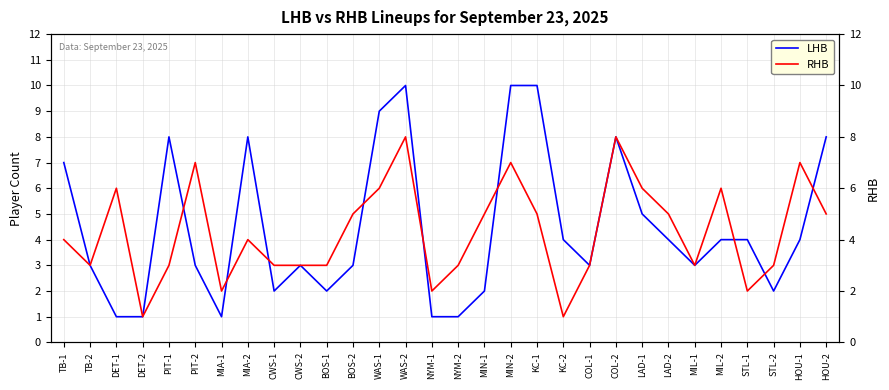

Count the number of data series in this chart.

2